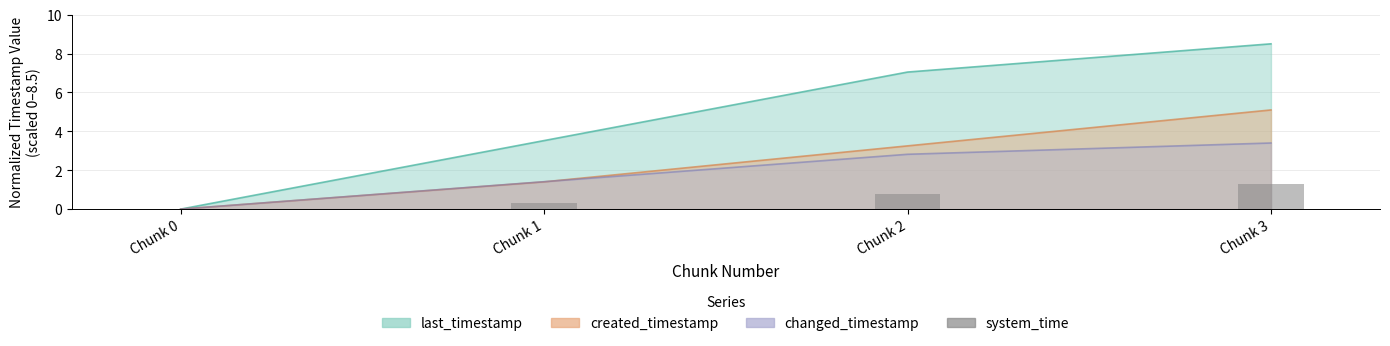

Which category has the lowest value across all series?

Chunk 0